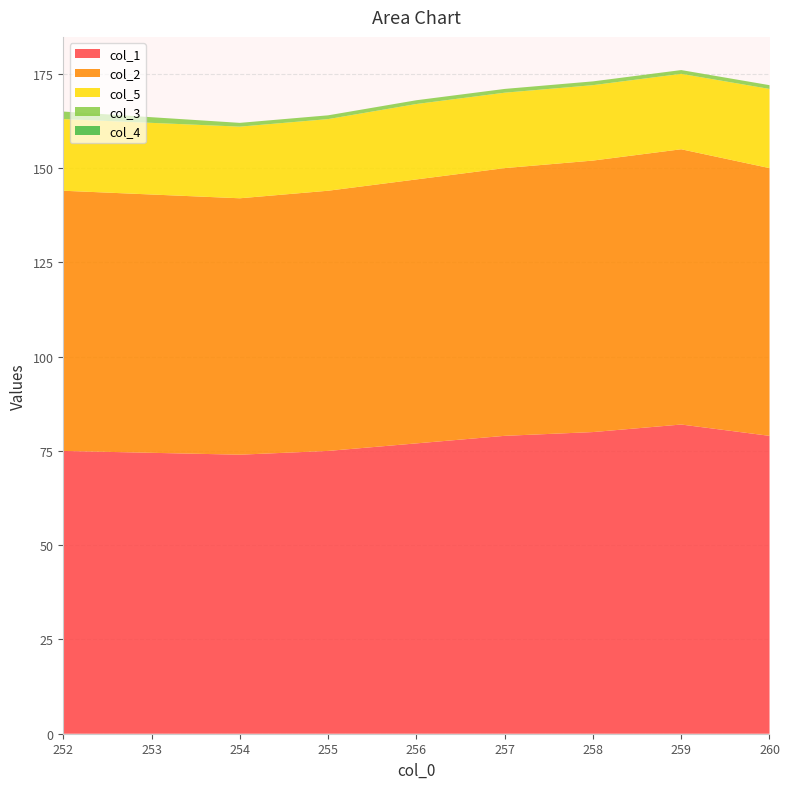

Reading right to left, list all the values displayed in this chart.

col_1: 79	82	80	79	77	75	74	75
col_2: 71	73	72	71	70	69	68	69
col_5: 21	20	20	20	20	19	19	19
col_3: 1	1	1	1	1	1	1	2
col_4: 0	0	0	0	0	0	0	0